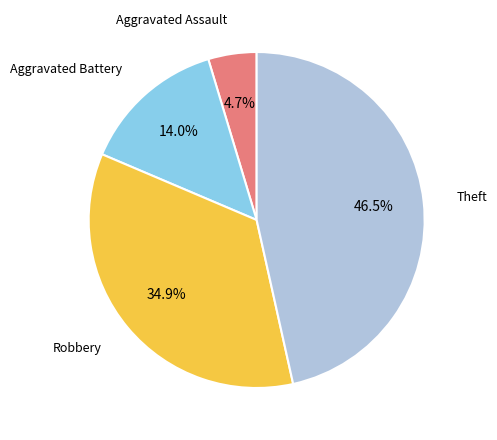

Is there a majority slice in this chart?

No